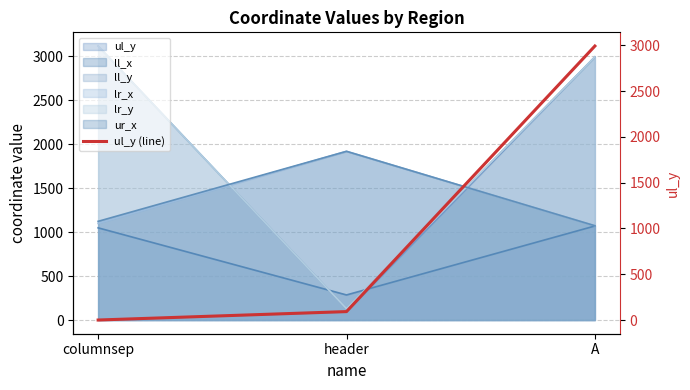

True or false: the data shows 601 at A.

False